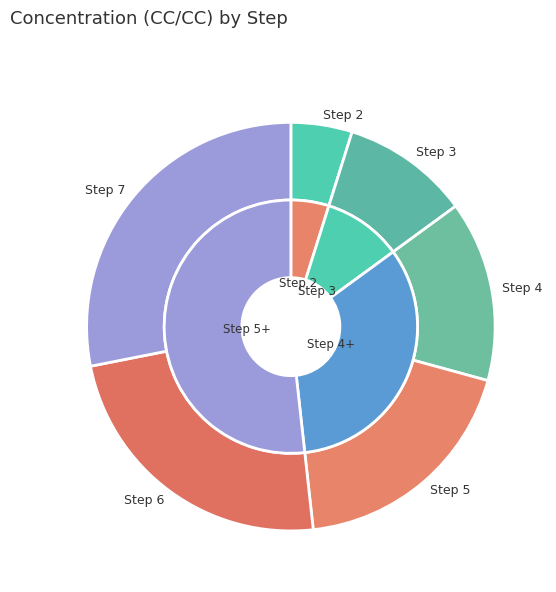

Is Step 2 the majority of the pie?

No